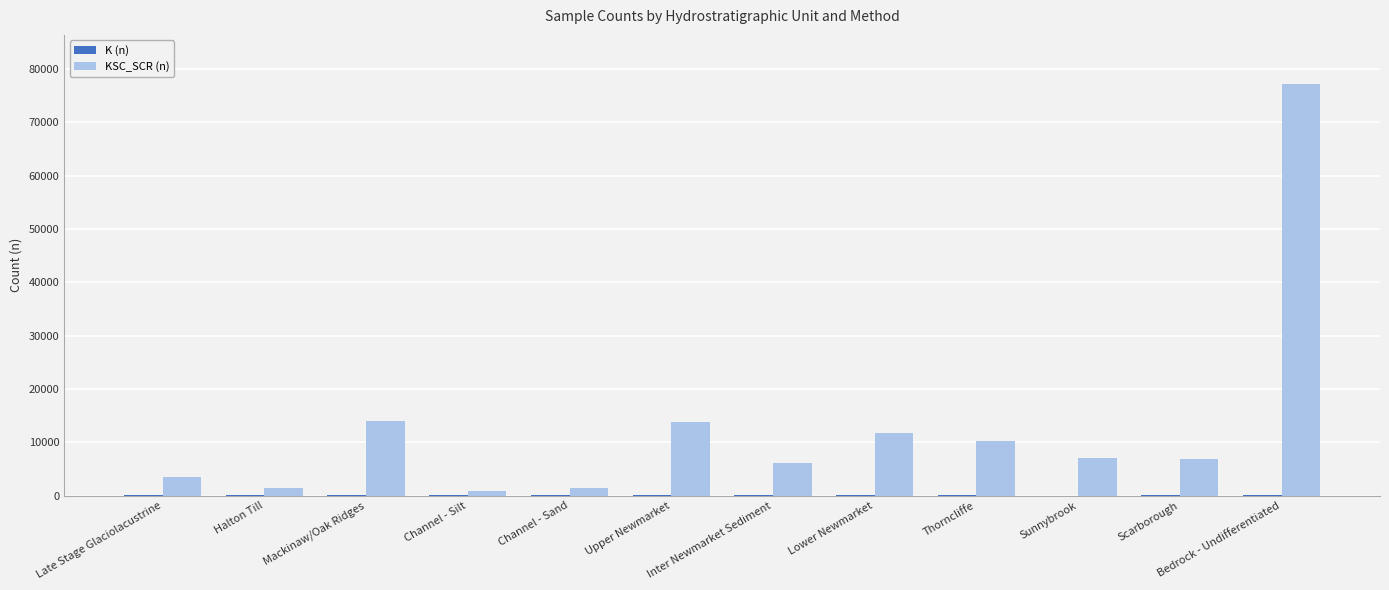

Which series has the largest total across all categories?

KSC_SCR (n)